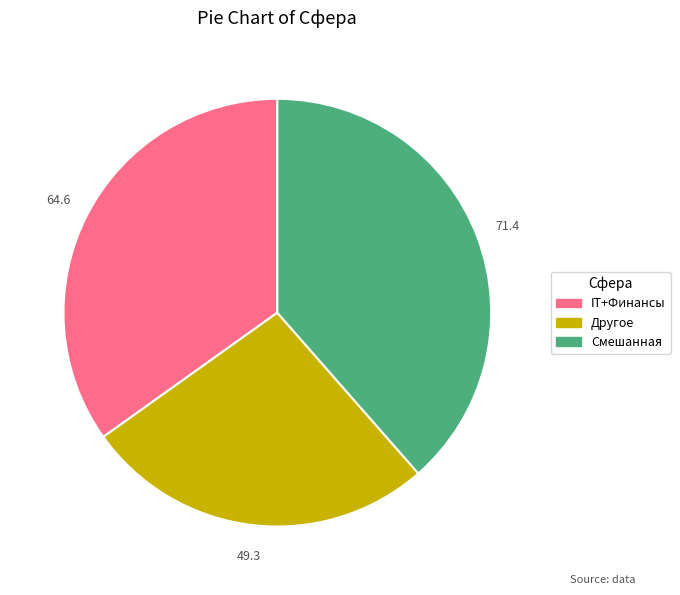

Is the sum of Другое and IT+Финансы greater than half?

Yes